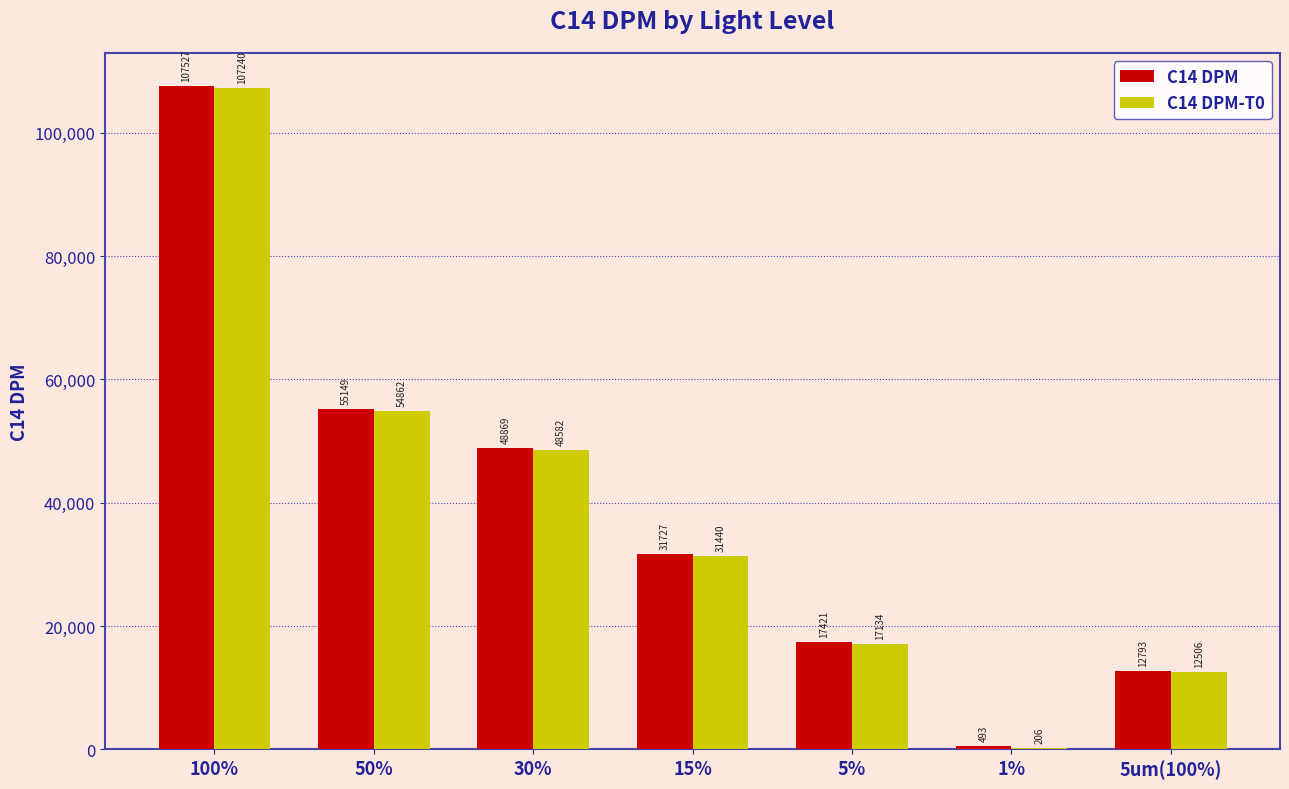

At which label does C14 DPM reach its peak?

100%